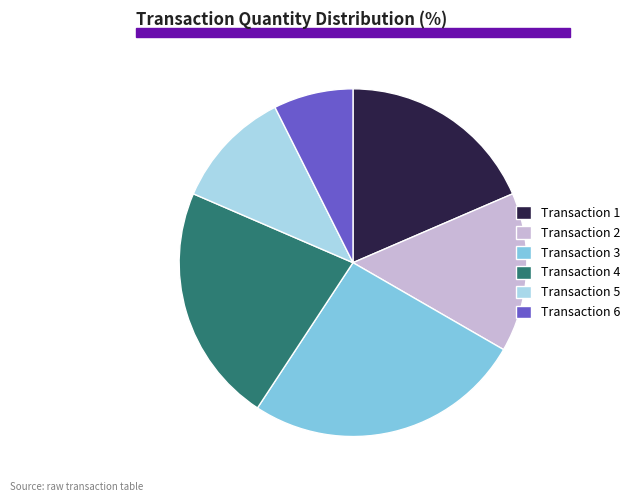

What is the largest slice in the pie chart?

Transaction 3